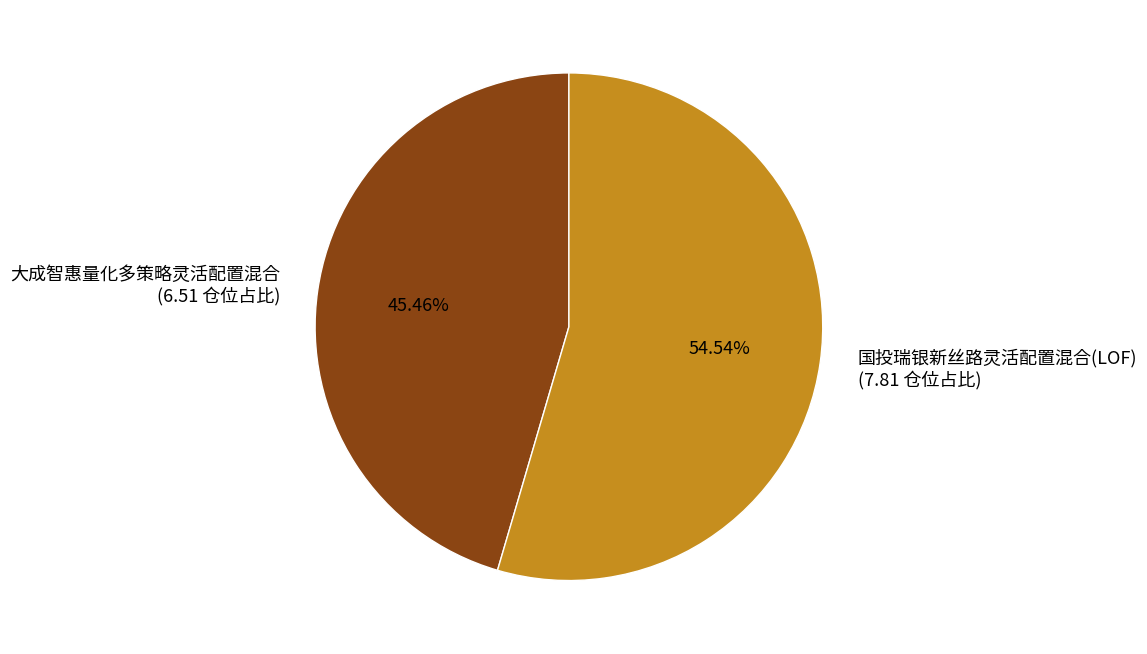

To the nearest percent, what is the difference between the 大成智惠量化多策略灵活配置混合 and 国投瑞银新丝路灵活配置混合(LOF) slice percentages?

9%